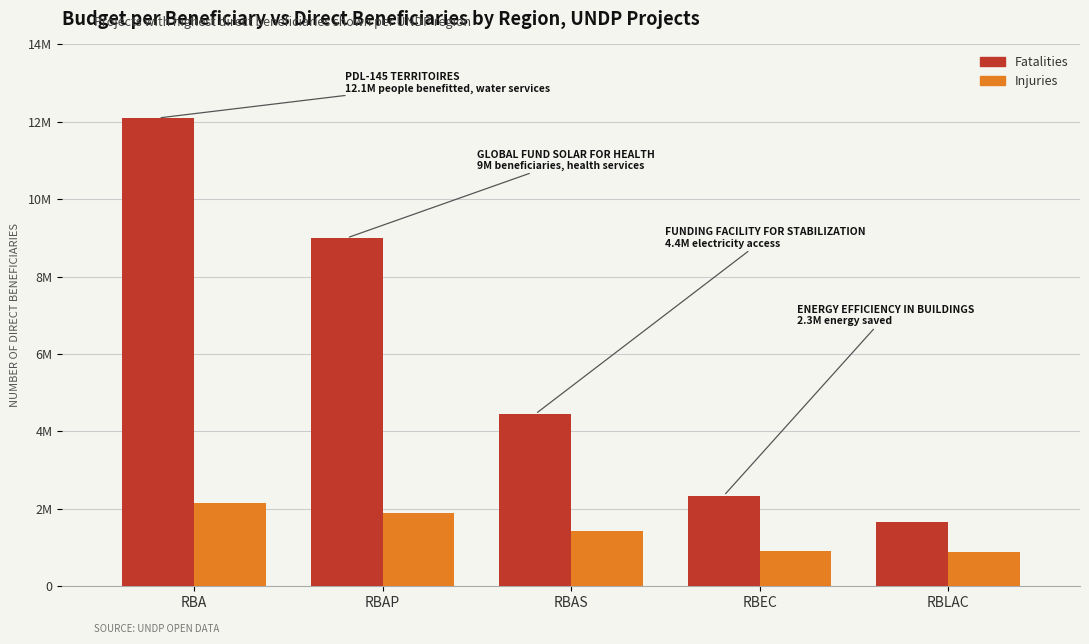

At which category is the sum across all series the highest?

RBA